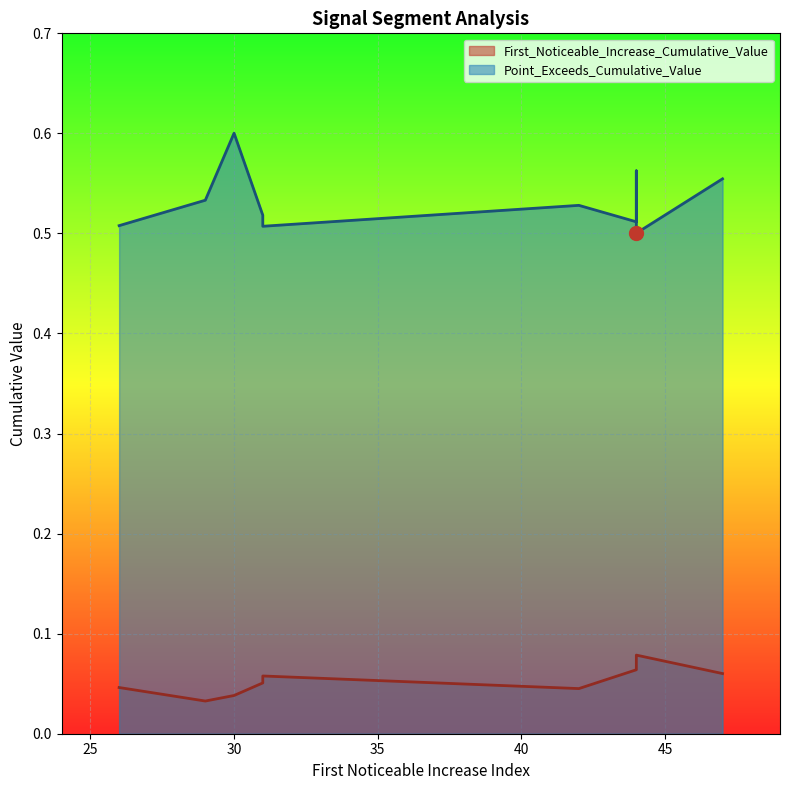

What are all the series names shown in the legend?

First_Noticeable_Increase_Cumulative_Value, Point_Exceeds_Cumulative_Value